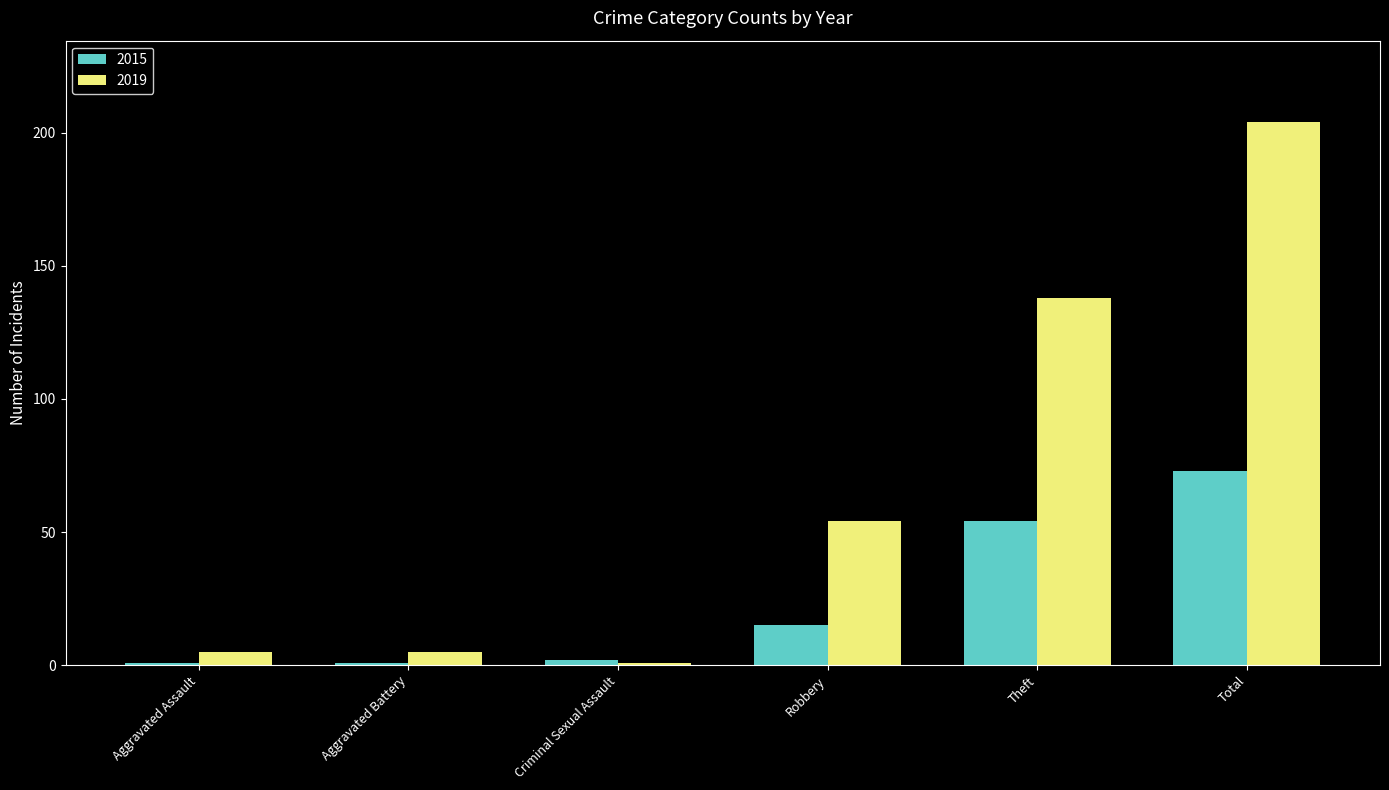

The 2019 series shows 54 at Robbery. True or false?

True